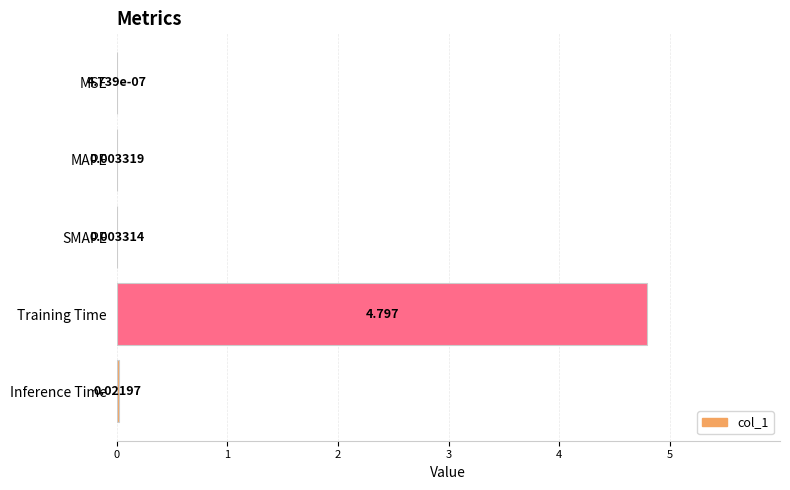

What is the greatest value displayed?

4.8